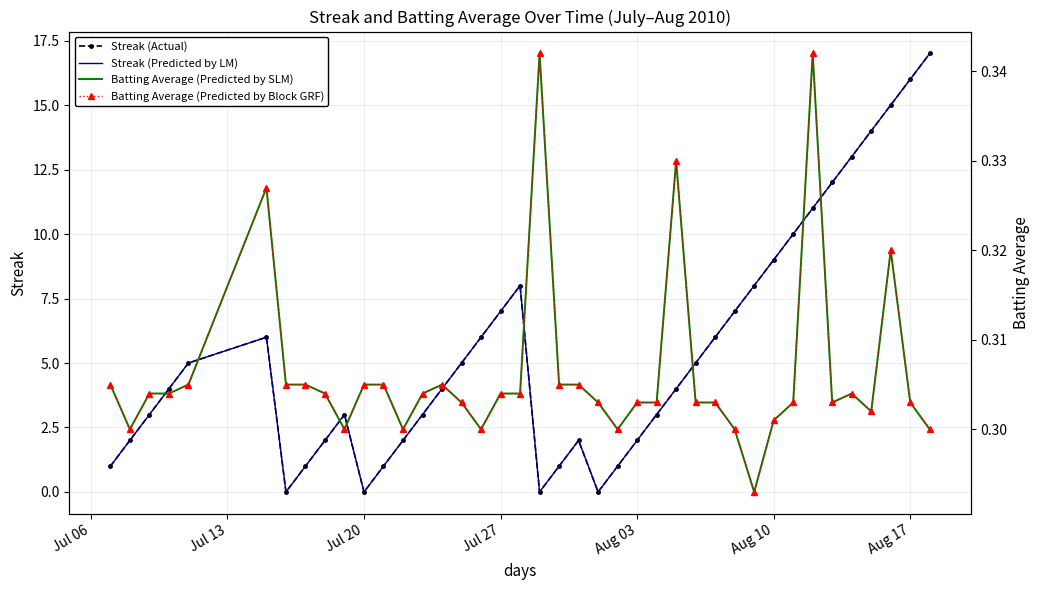

How many data points in Streak (Predicted by LM) are above 4?

19